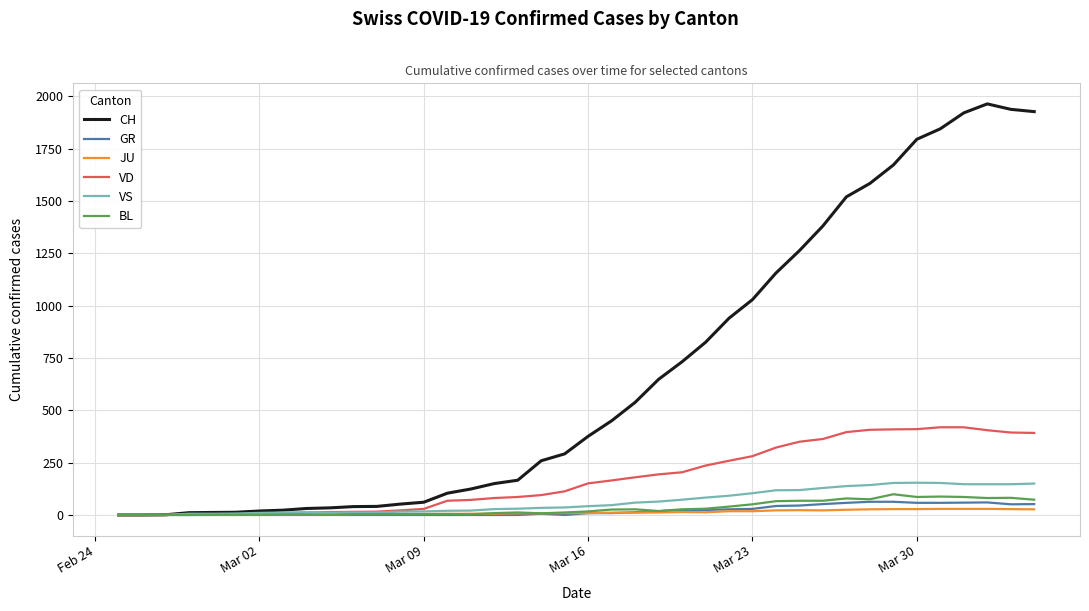

What is the highest value of the CH series?

1964